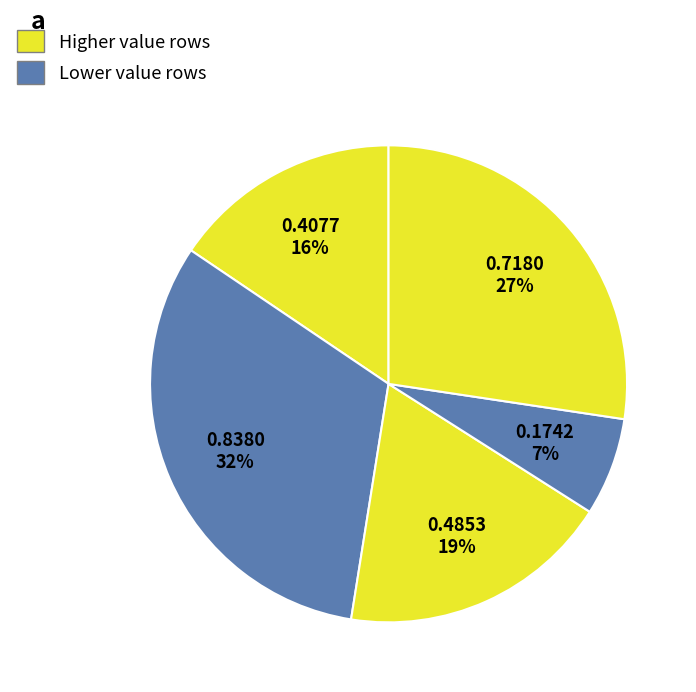

Count the number of slices in the pie.

5